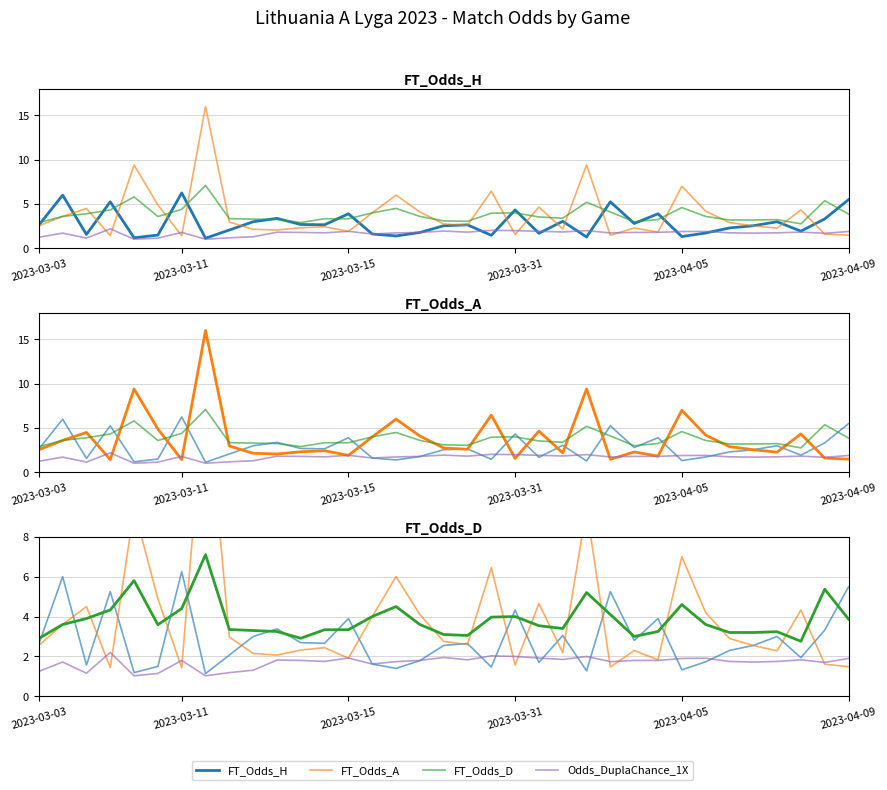

What is the sum of all FT_Odds_D values?

133.7